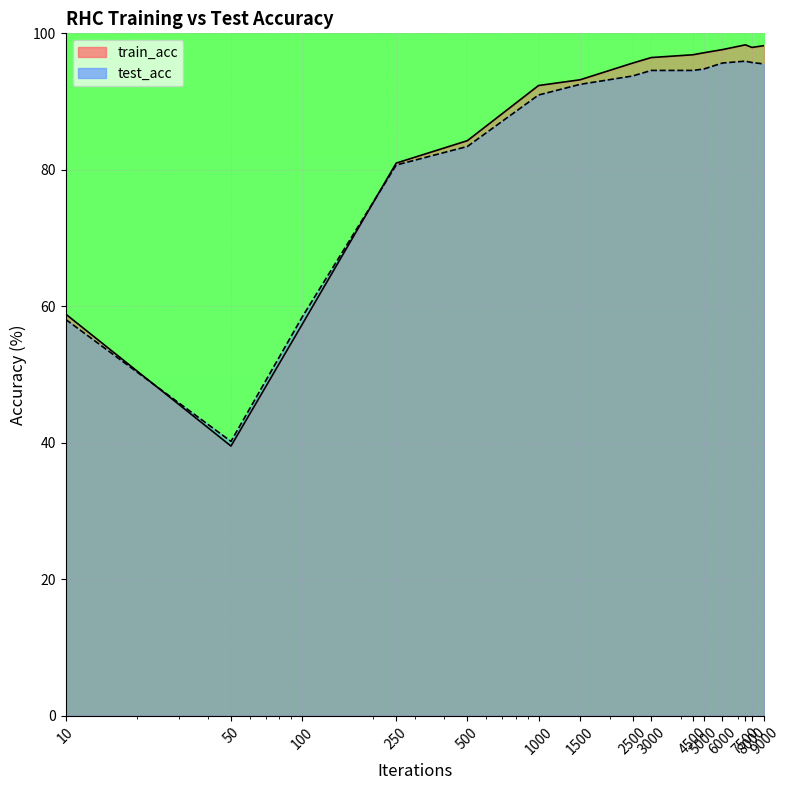

How many series are shown in this chart?

2